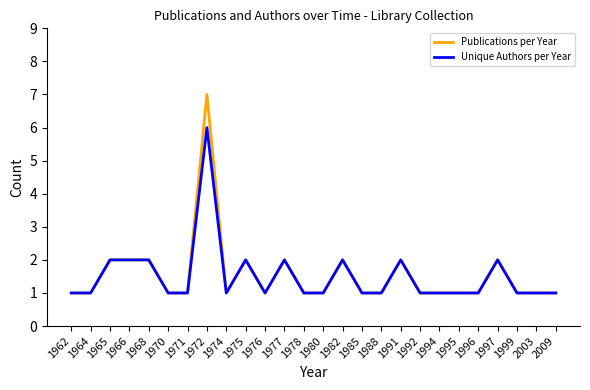

What is the maximum value for Publications per Year?

7